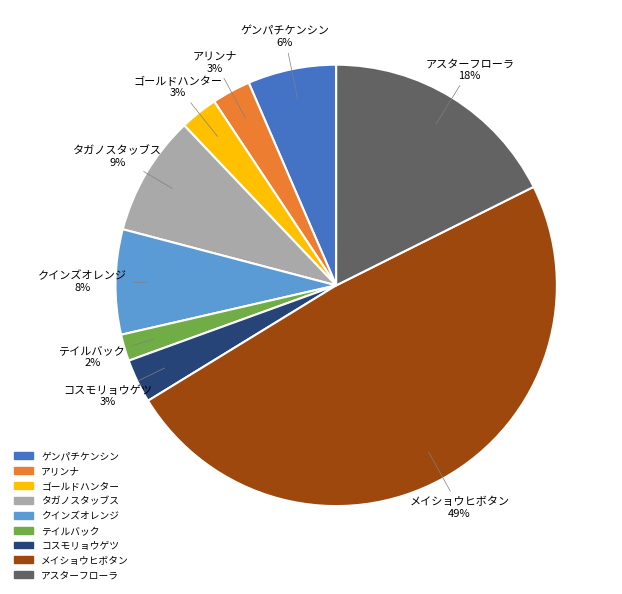

Do テイルバック and タガノスタッブス together represent more than half of the pie?

No